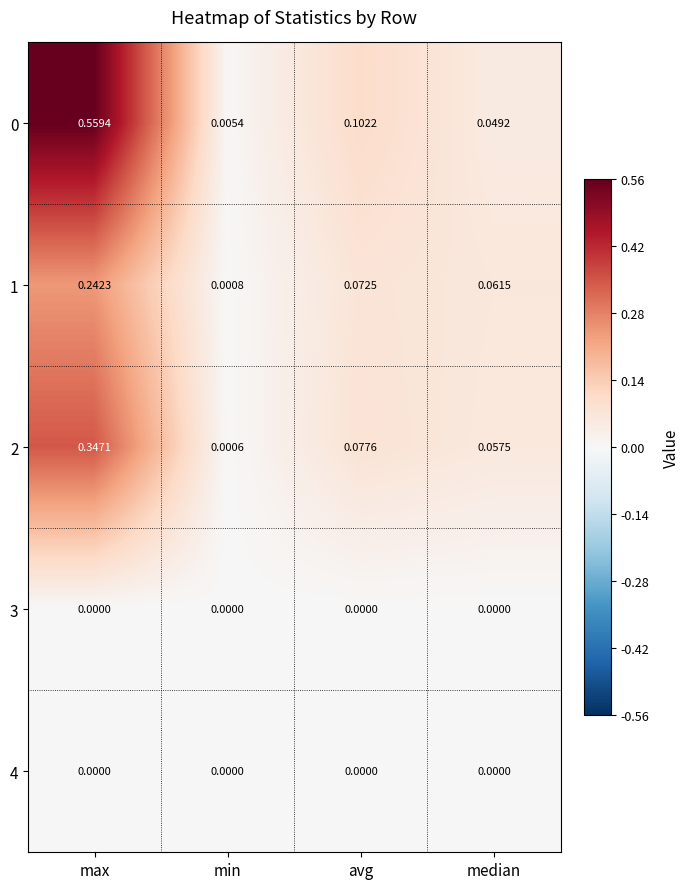

At how many categories does at least one series exceed 0?

4